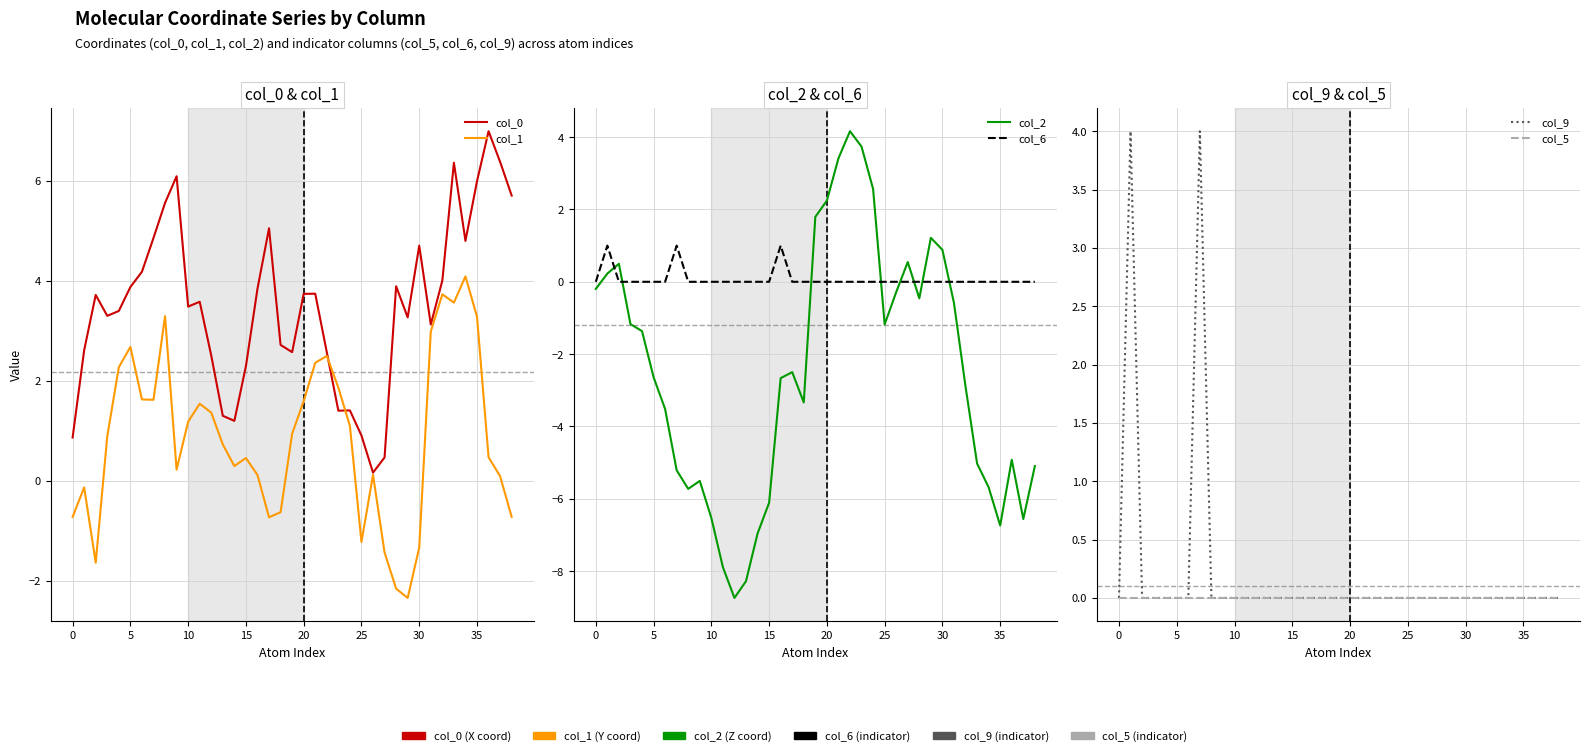

What is the total value across all series at 12?

-4.9